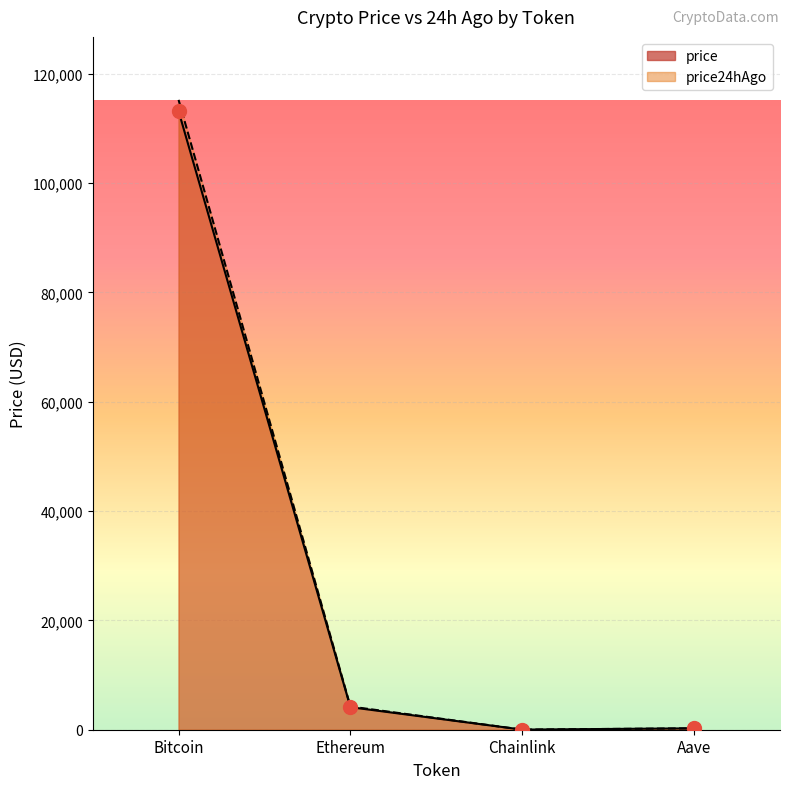

Rank the series at Ethereum from lowest to highest value.

price, price24hAgo